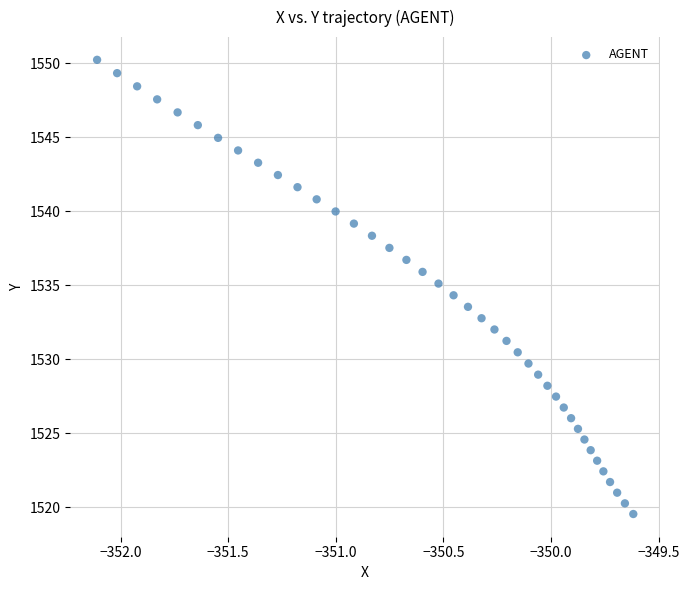

What is the range of X values (max minus min)?

2.5